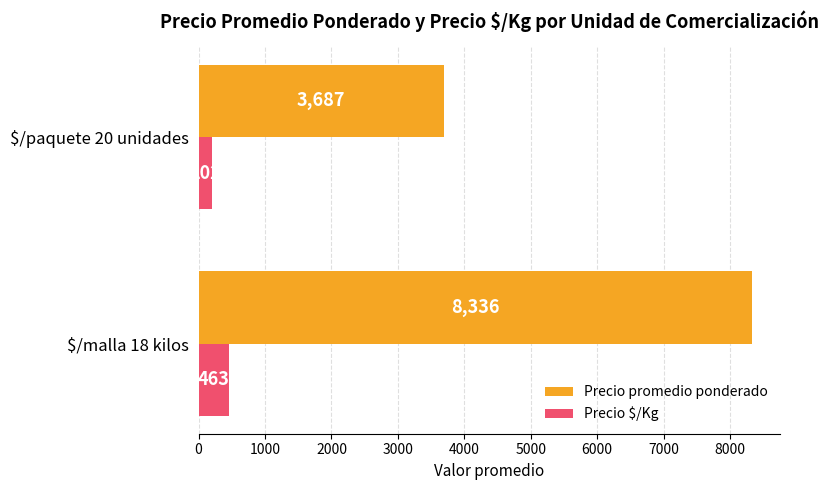

Rank the categories by Precio $/Kg value from lowest to highest.

$/paquete 20 unidades, $/malla 18 kilos